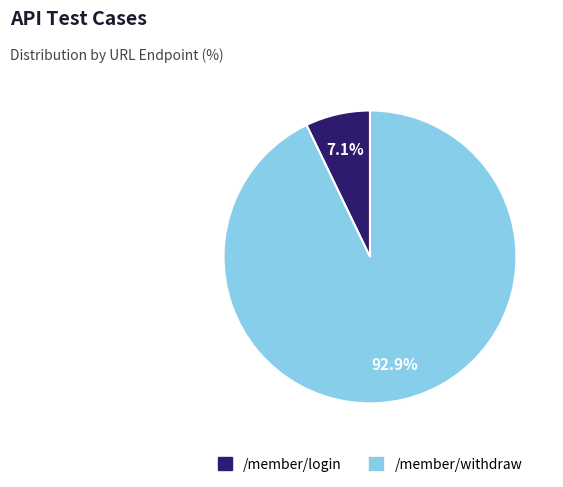

Does /member/login represent more than half of the total?

No